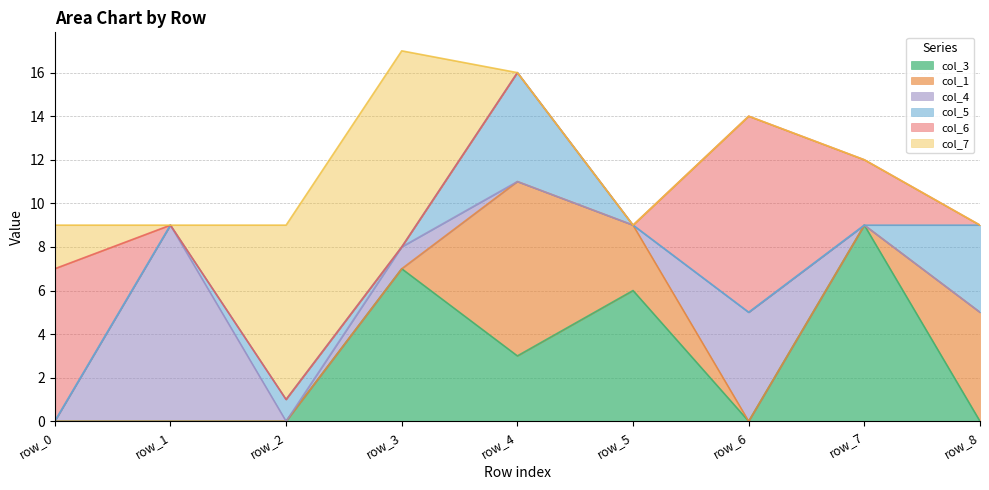

Reading left to right, extract all data points from this chart.

col_3: row_0=0	row_1=0	row_2=0	row_3=7	row_4=3	row_5=6	row_6=0	row_7=9	row_8=0
col_1: row_0=0	row_1=0	row_2=0	row_3=0	row_4=8	row_5=3	row_6=0	row_7=0	row_8=5
col_4: row_0=0	row_1=9	row_2=0	row_3=1	row_4=0	row_5=0	row_6=5	row_7=0	row_8=0
col_5: row_0=0	row_1=0	row_2=1	row_3=0	row_4=5	row_5=0	row_6=0	row_7=0	row_8=4
col_6: row_0=7	row_1=0	row_2=0	row_3=0	row_4=0	row_5=0	row_6=9	row_7=3	row_8=0
col_7: row_0=2	row_1=0	row_2=8	row_3=9	row_4=0	row_5=0	row_6=0	row_7=0	row_8=0